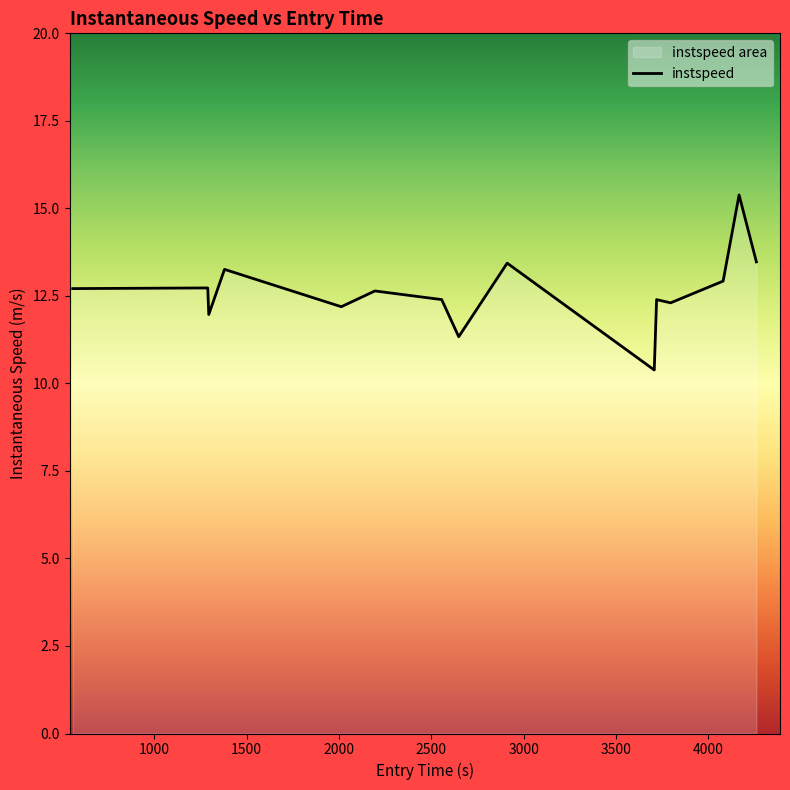

The chart shows a value of 4.2 at 2803.0. True or false?

False